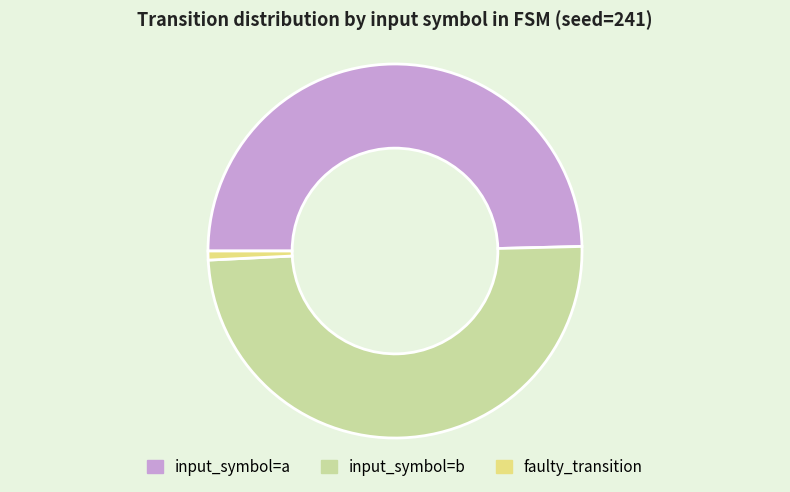

Count the number of slices in the pie.

3